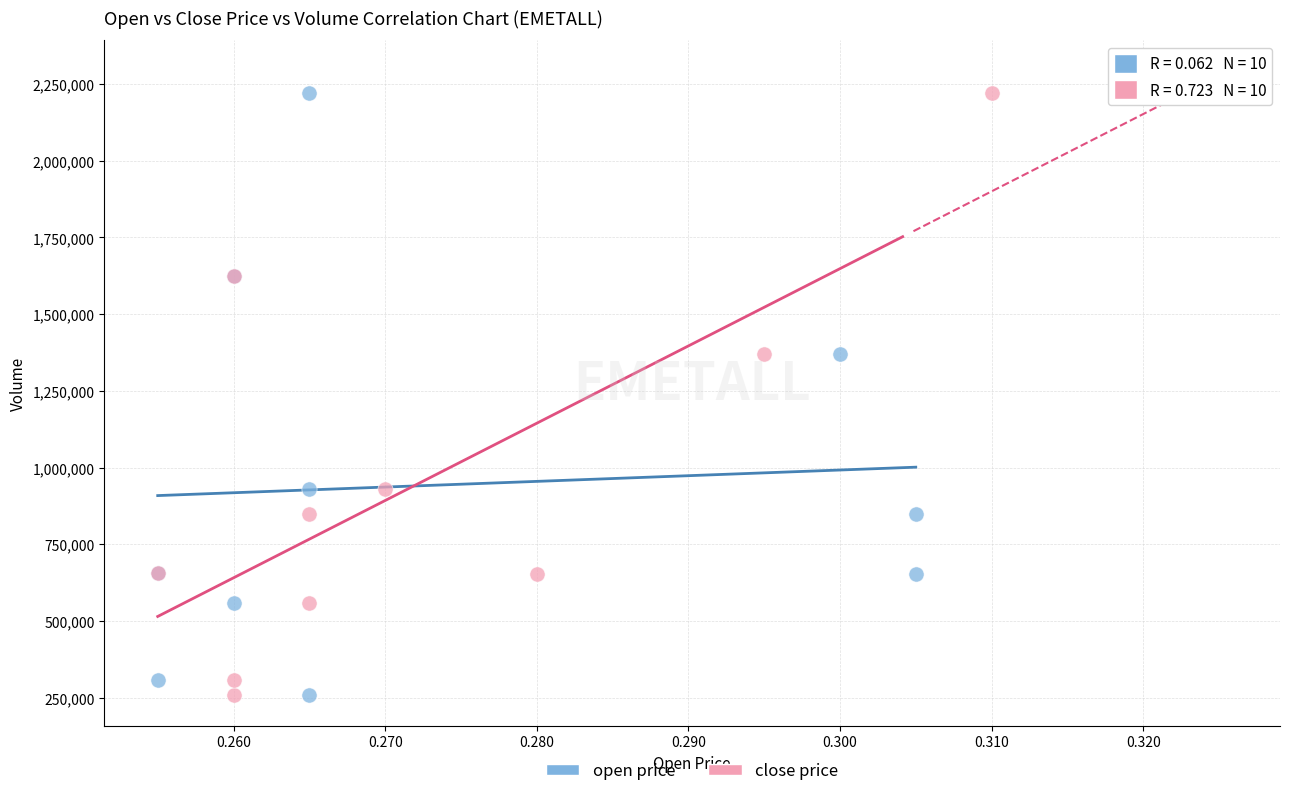

What are all the series names shown in the legend?

open price, close price